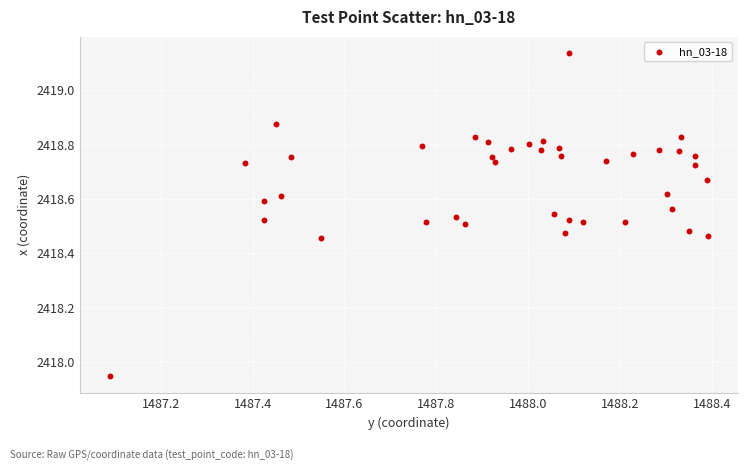

What is the range of X values (max minus min)?

1.3